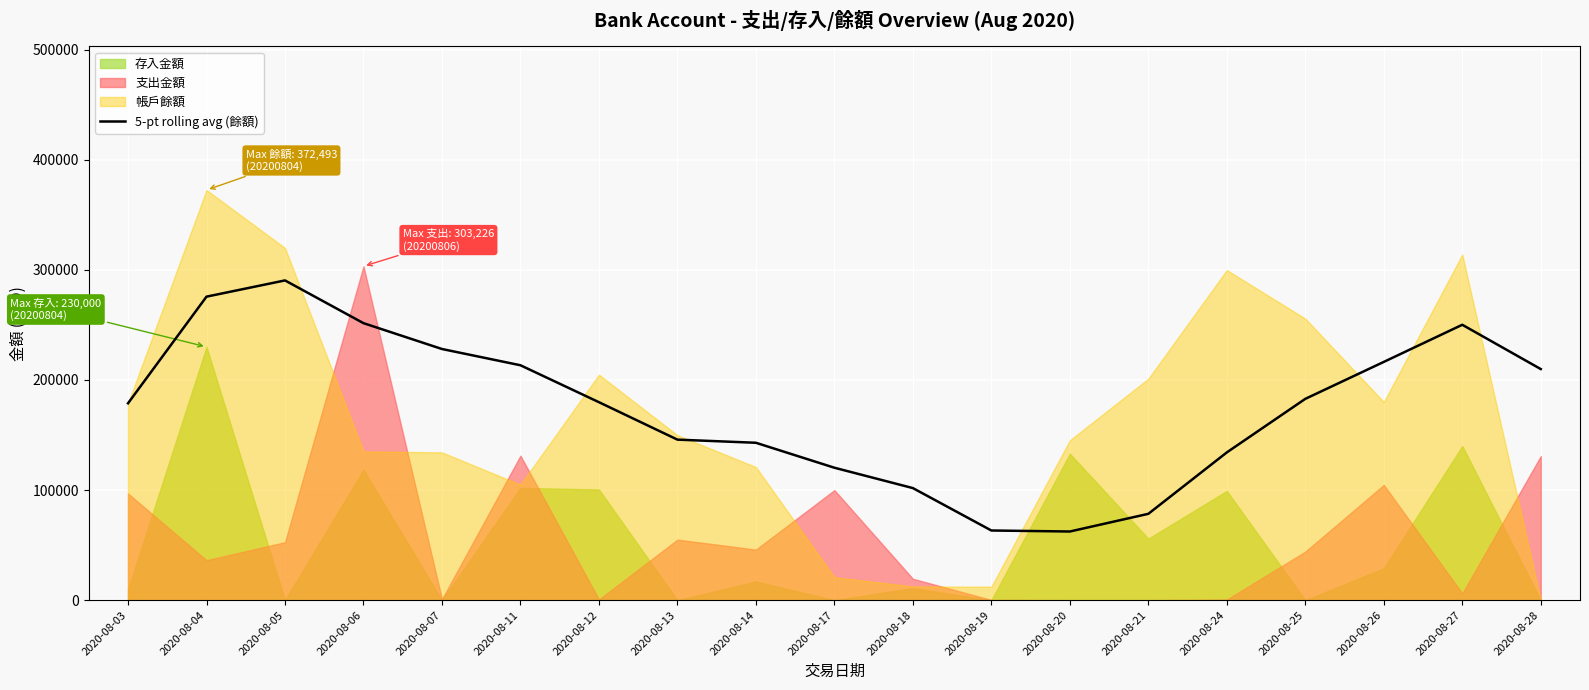

The value of 5-pt rolling avg (餘額) at 2020-08-12 is 179797.0. True or false?

True